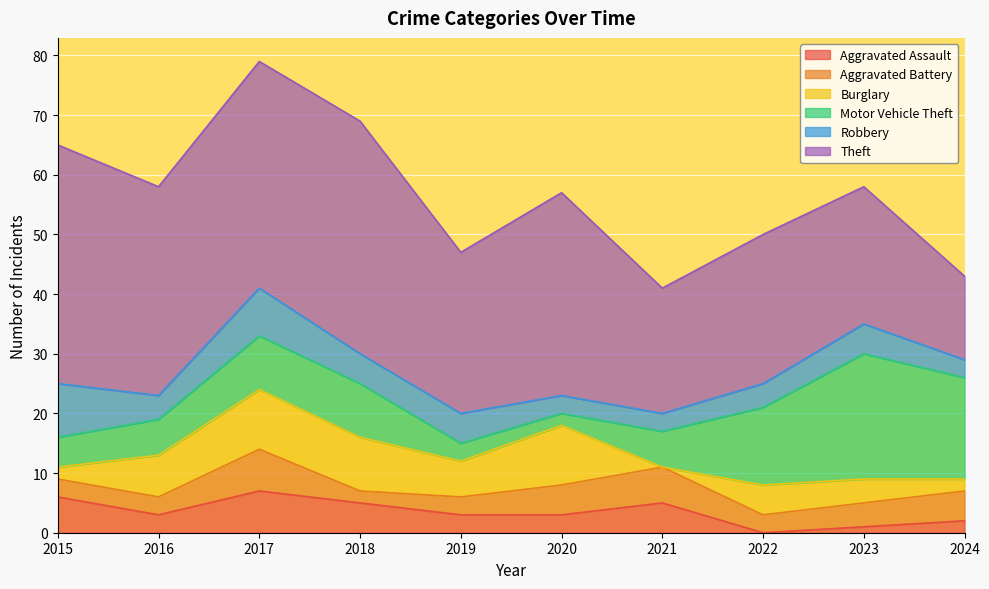

What is the maximum value shown in the chart?

40